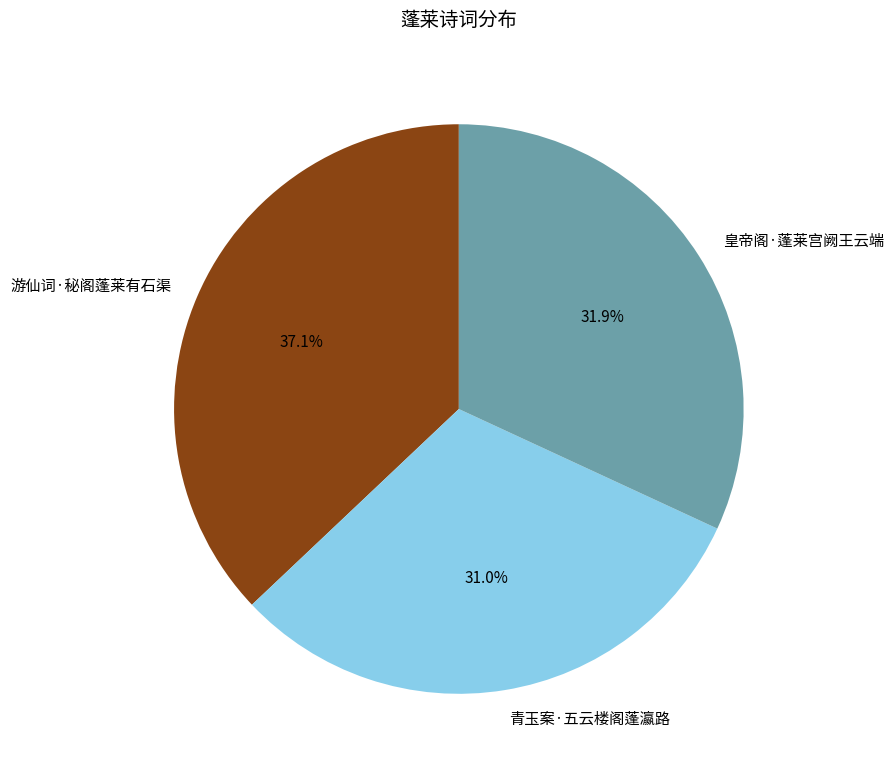

What is the largest slice in the pie chart?

游仙词·秘阁蓬莱有石渠